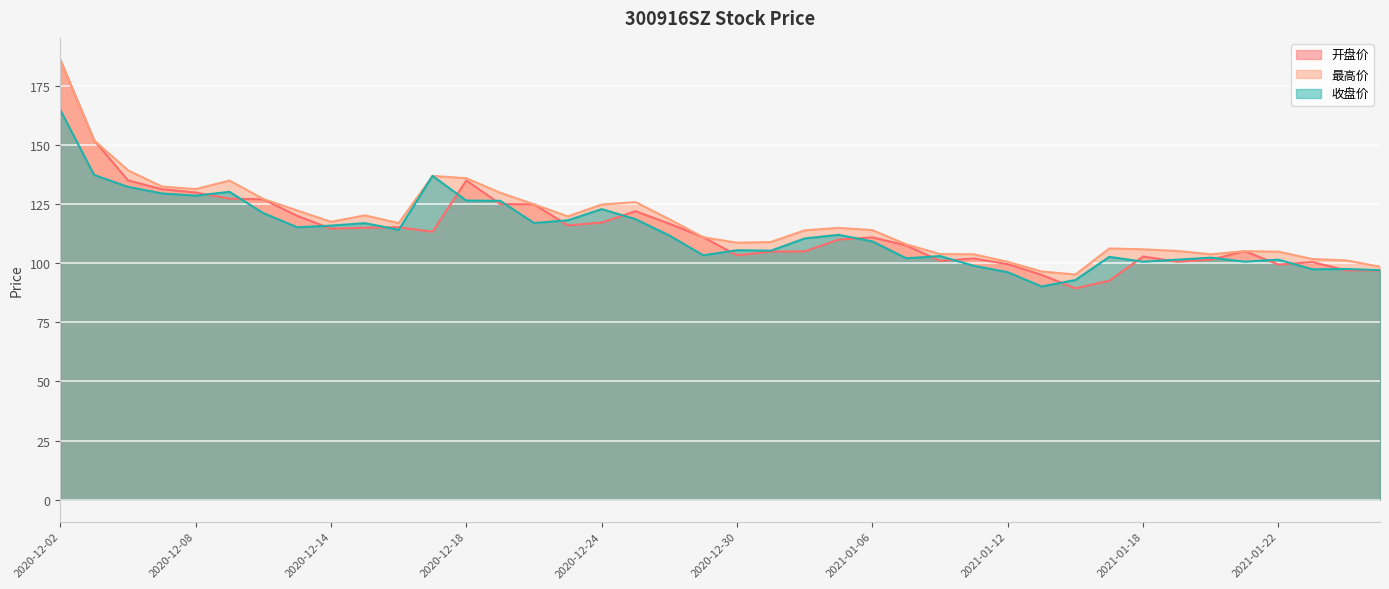

Which series has the largest range (max minus min)?

开盘价